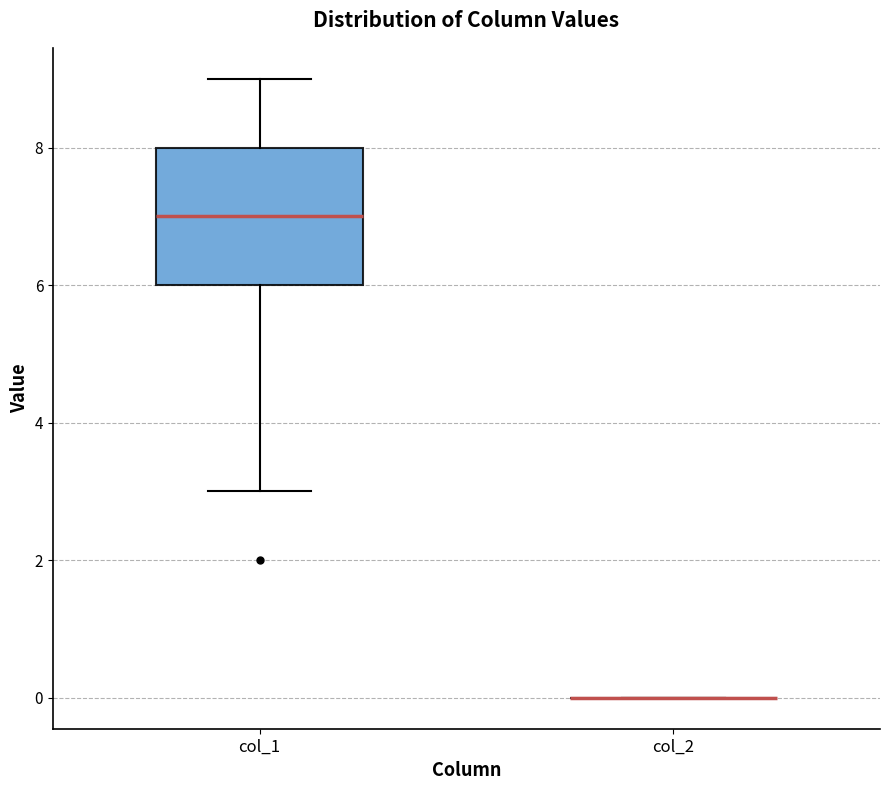

Which box is the tallest, from its lower edge to its upper edge?

col_1